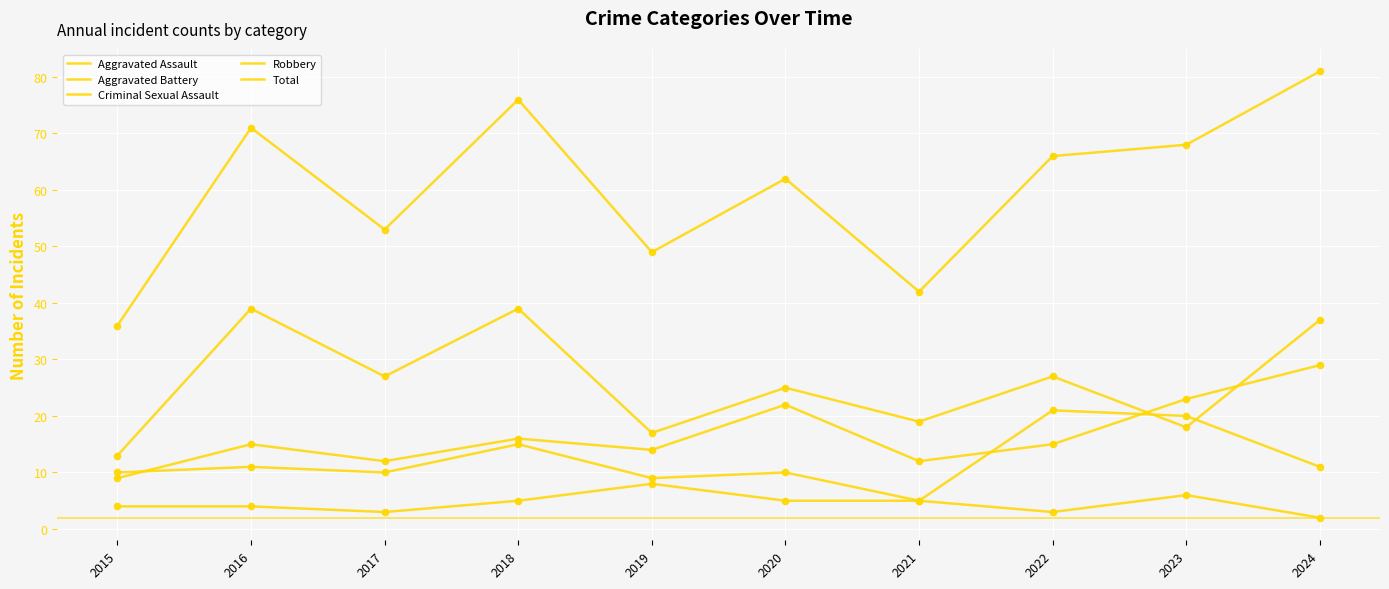

At which category is the sum across all series the highest?

2024